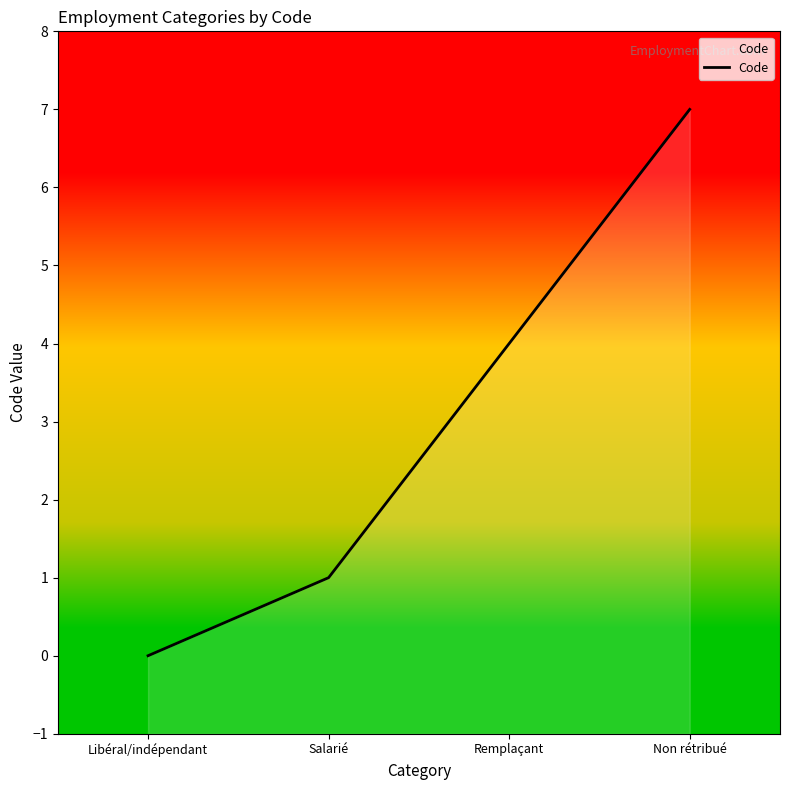

What is the sum of all values?

12